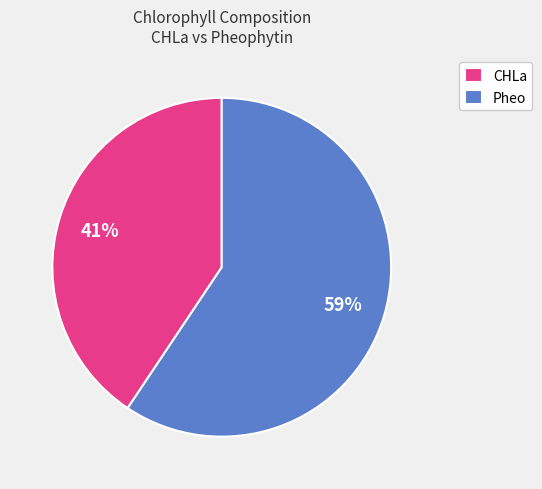

Combined, do Pheo and CHLa account for over 50%?

Yes